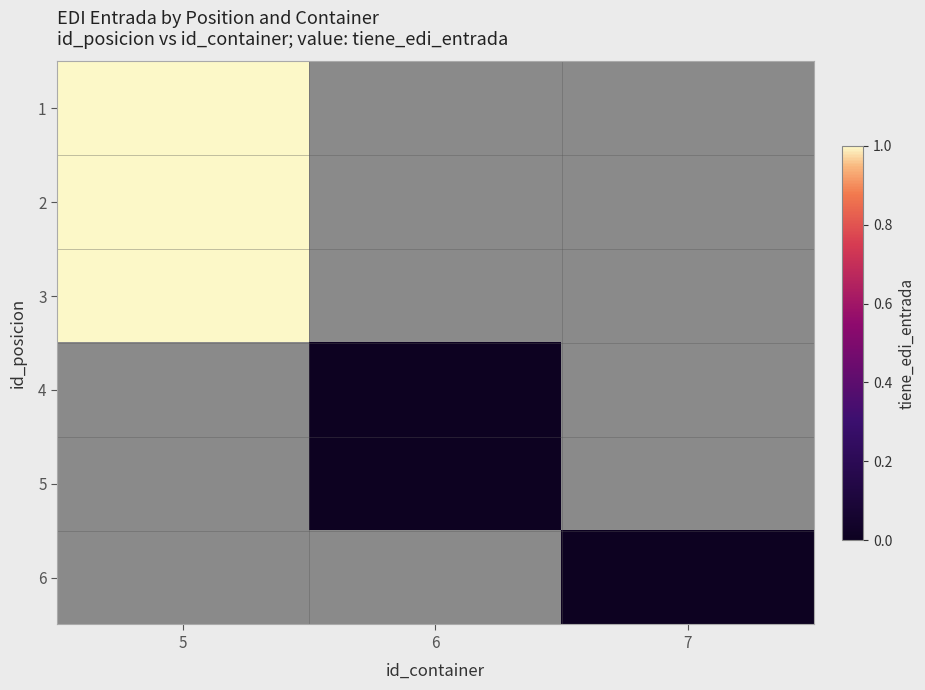

What is the minimum value for row_1?

1.0